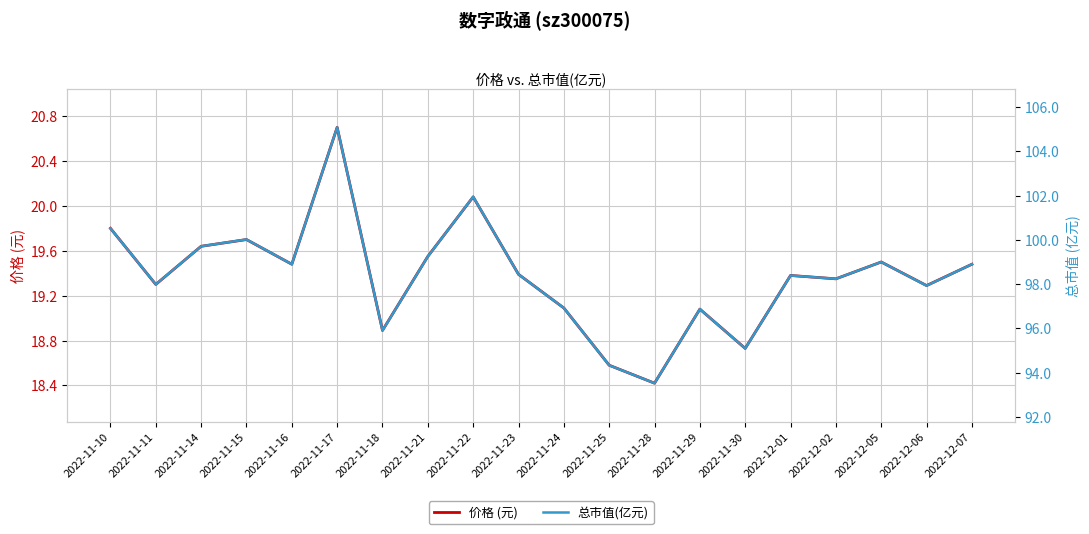

What is the spread (max minus min) of values at 2022-11-11?

78.7